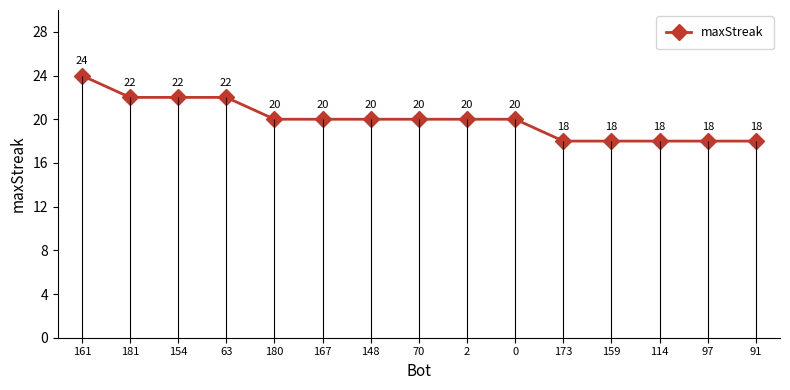

Reading right to left, transcribe all the data shown in this chart.

18	18	18	18	18	20	20	20	20	20	20	22	22	22	24